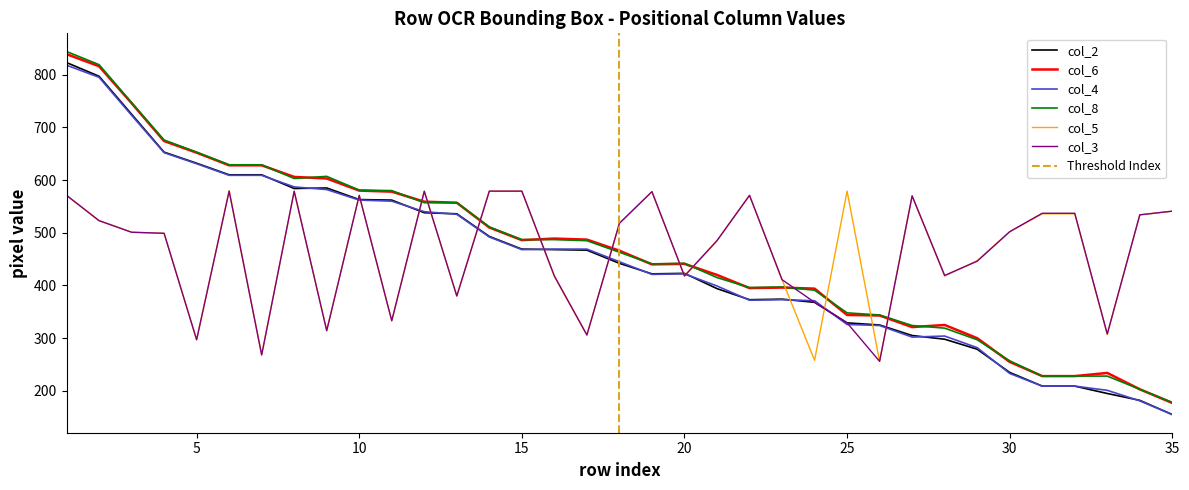

What is the minimum value for col_8?

178